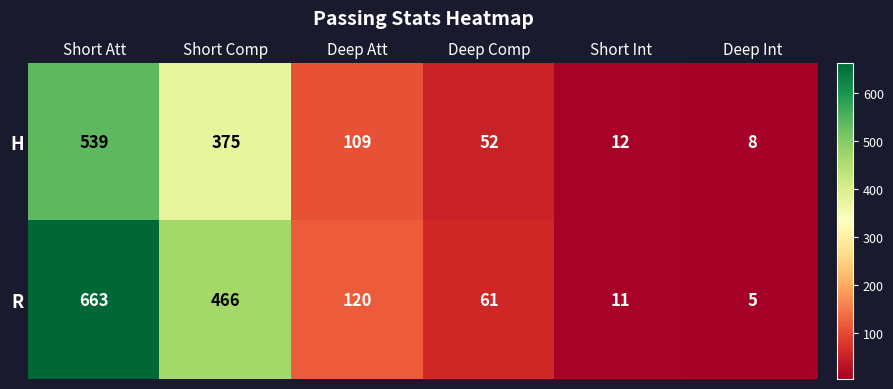

Reading left to right, transcribe all the data shown in this chart.

H: Short Att=539	Short Comp=375	Deep Att=109	Deep Comp=52	Short Int=12	Deep Int=8
R: Short Att=663	Short Comp=466	Deep Att=120	Deep Comp=61	Short Int=11	Deep Int=5